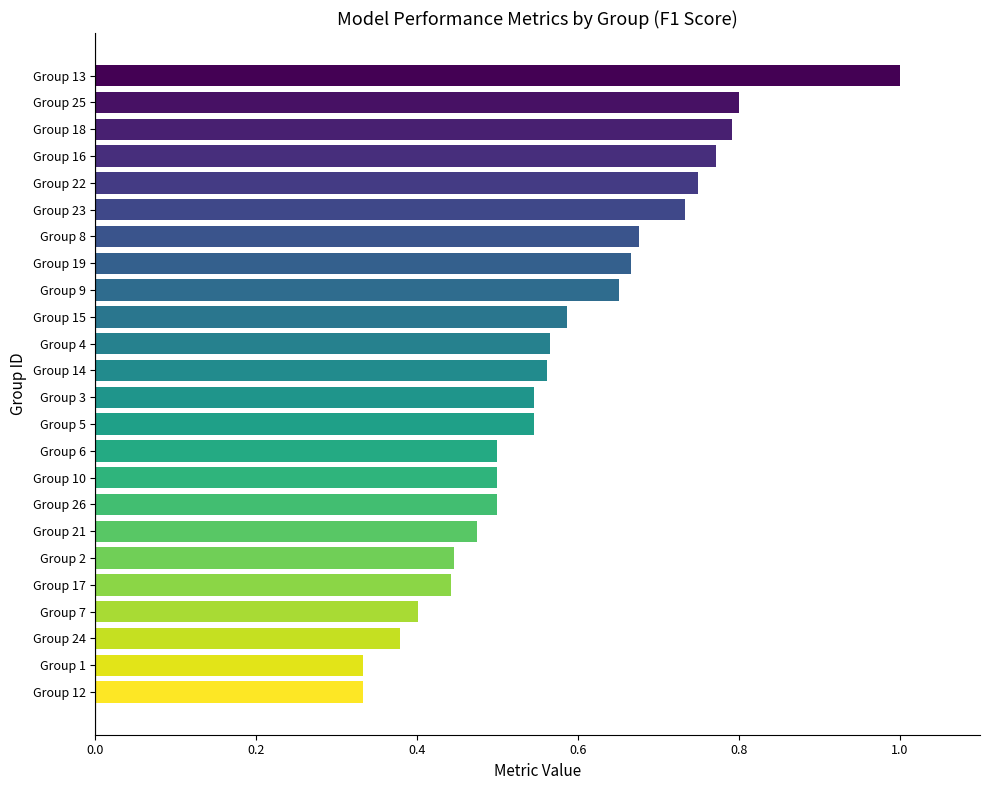

What is the maximum value shown in the chart?

1.0